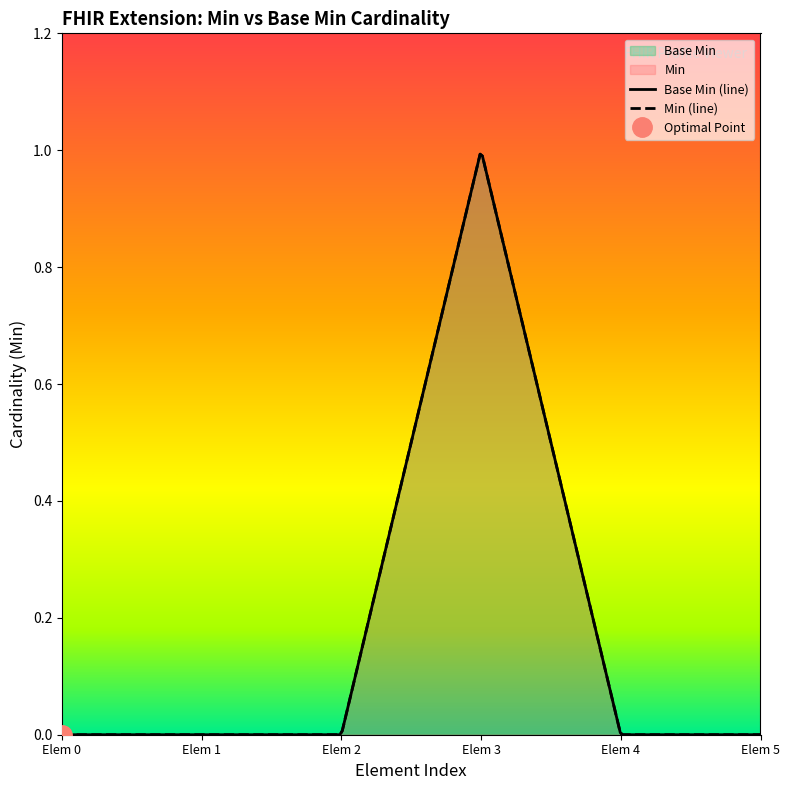

How many values in the Base Min series exceed 0?

1